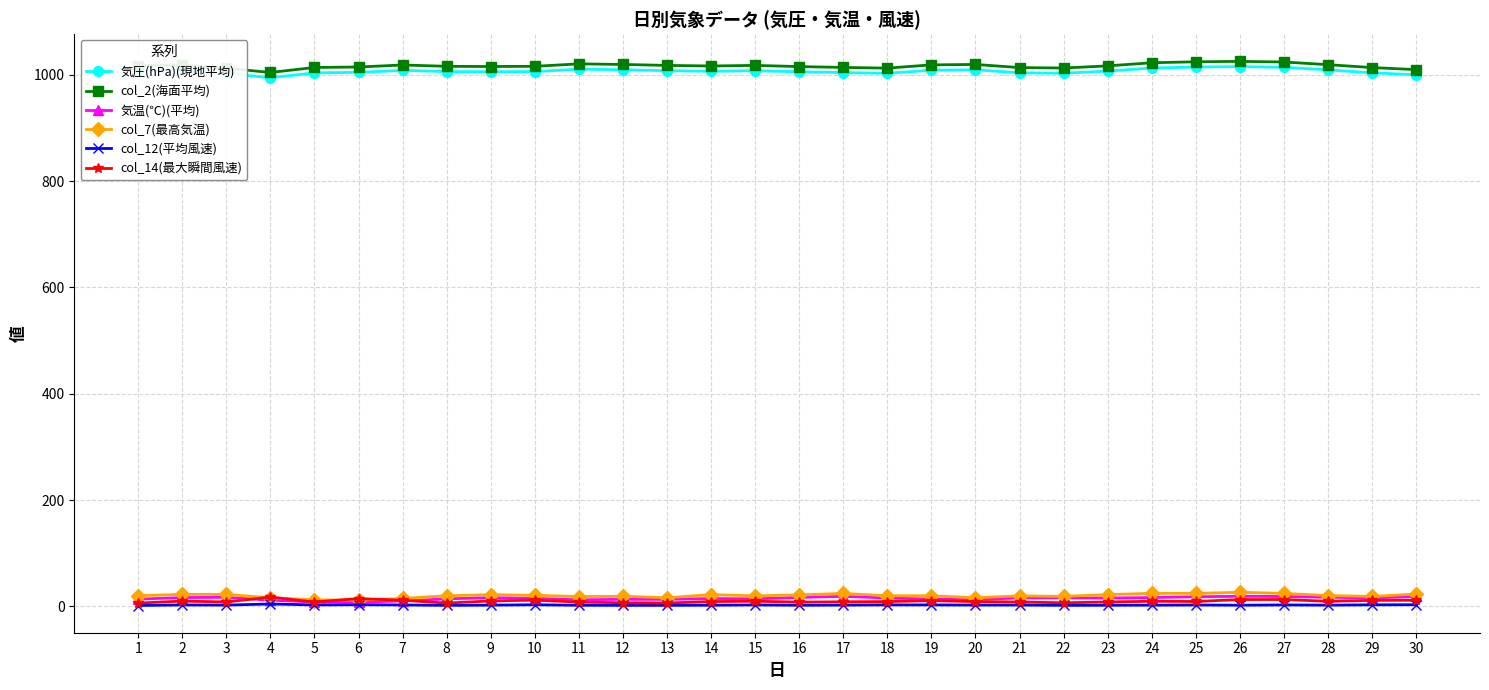

The 気温(℃)(平均) series shows 16.5 at 24. True or false?

True